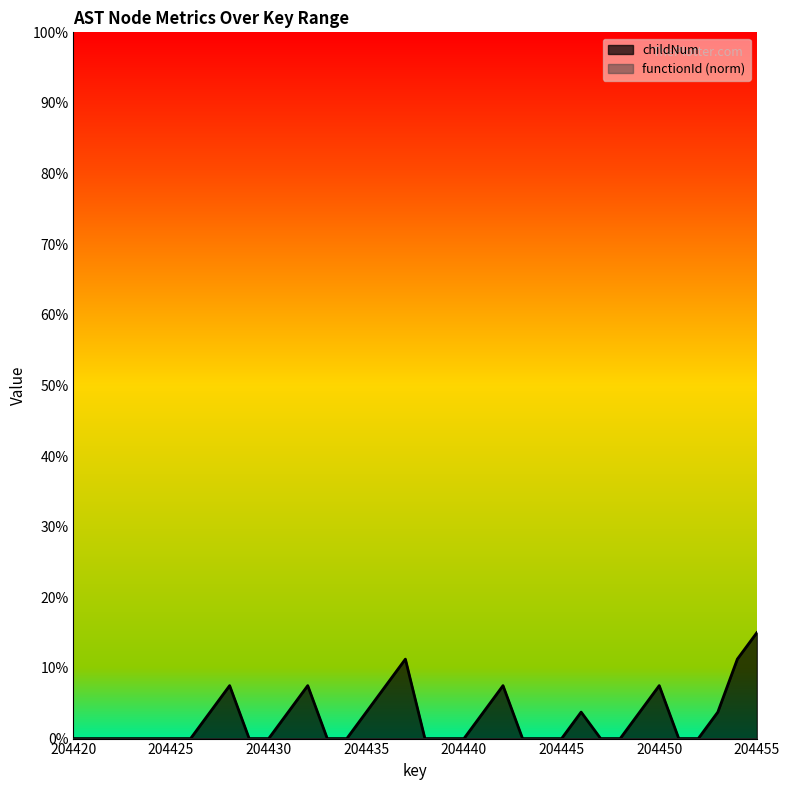

Between 204439 and 204451, which is larger?

204439